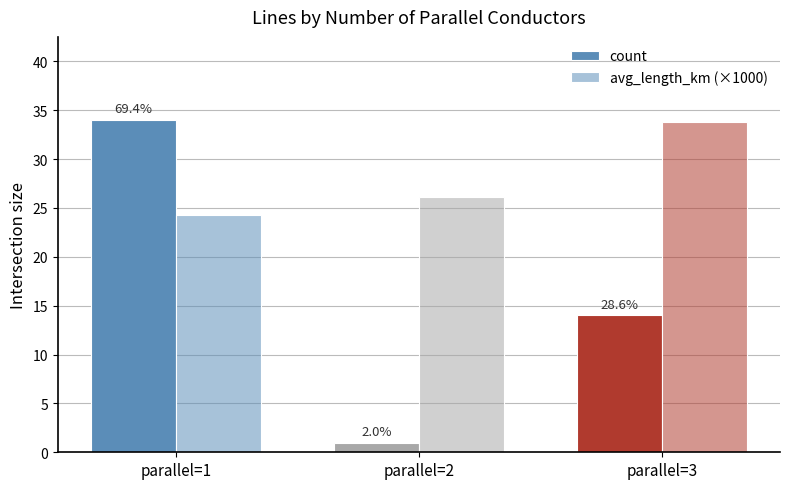

Reading left to right, transcribe all the data shown in this chart.

count: parallel=1=34.0	parallel=2=1.0	parallel=3=14.0
avg_length_km (×1000): parallel=1=24.3	parallel=2=26.1	parallel=3=33.8